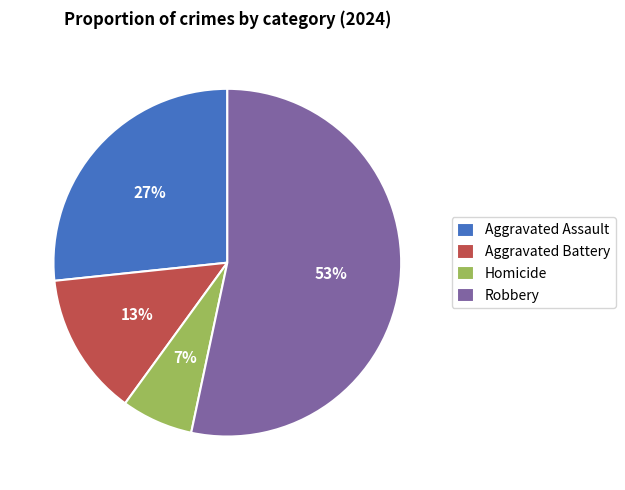

Is Homicide the majority of the pie?

No